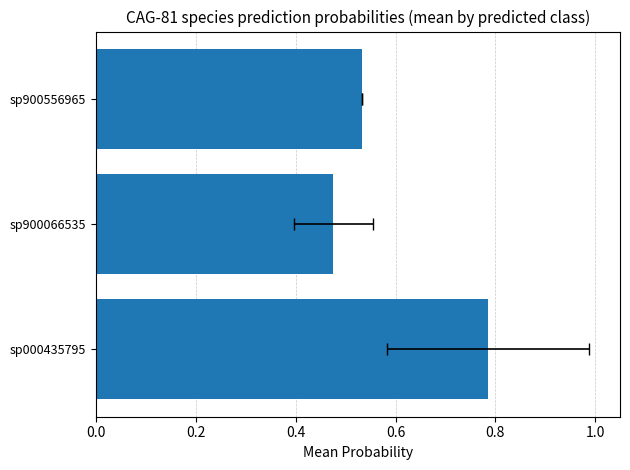

How many data points does each series have?

3